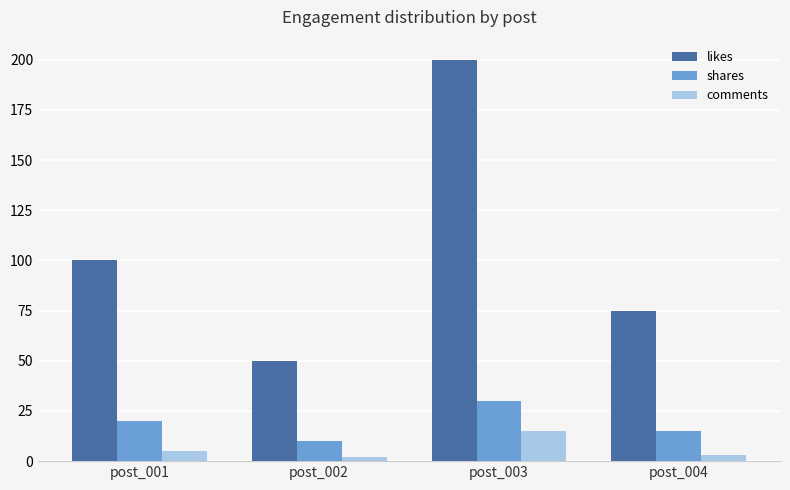

Reading left to right, what are all the values shown in this chart?

likes: post_001=100	post_002=50	post_003=200	post_004=75
shares: post_001=20	post_002=10	post_003=30	post_004=15
comments: post_001=5	post_002=2	post_003=15	post_004=3